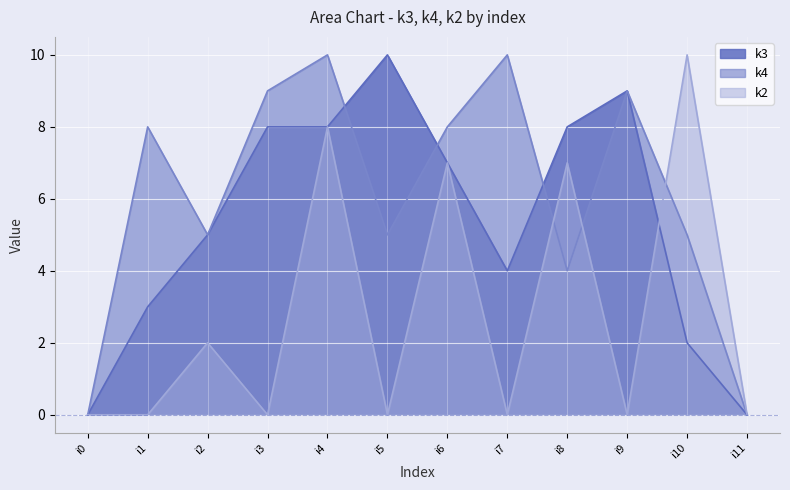

Count the number of data series in this chart.

3